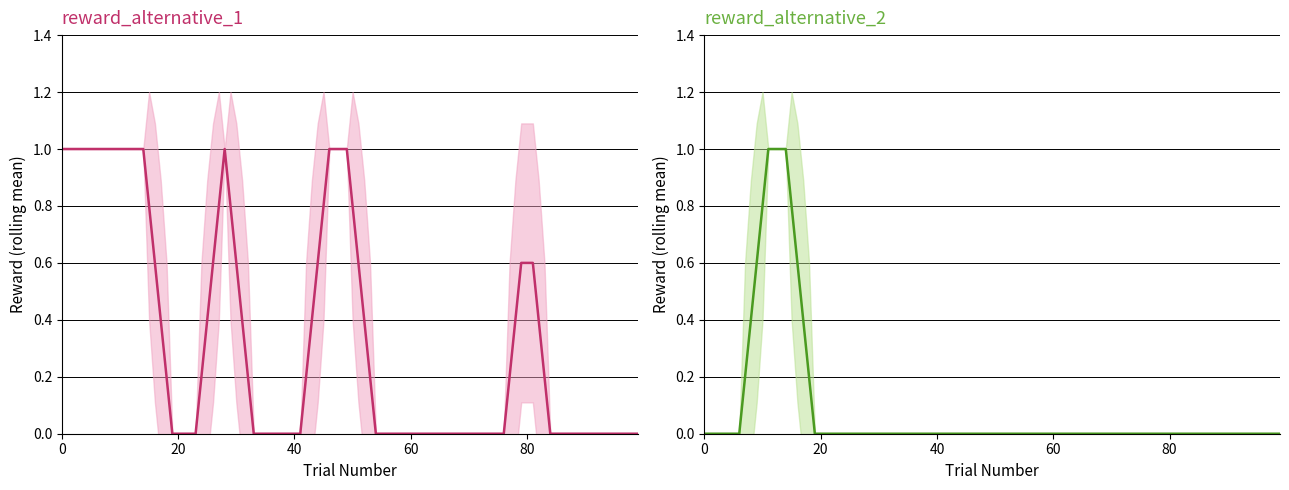

Which has a higher value, 35 or 30?

35